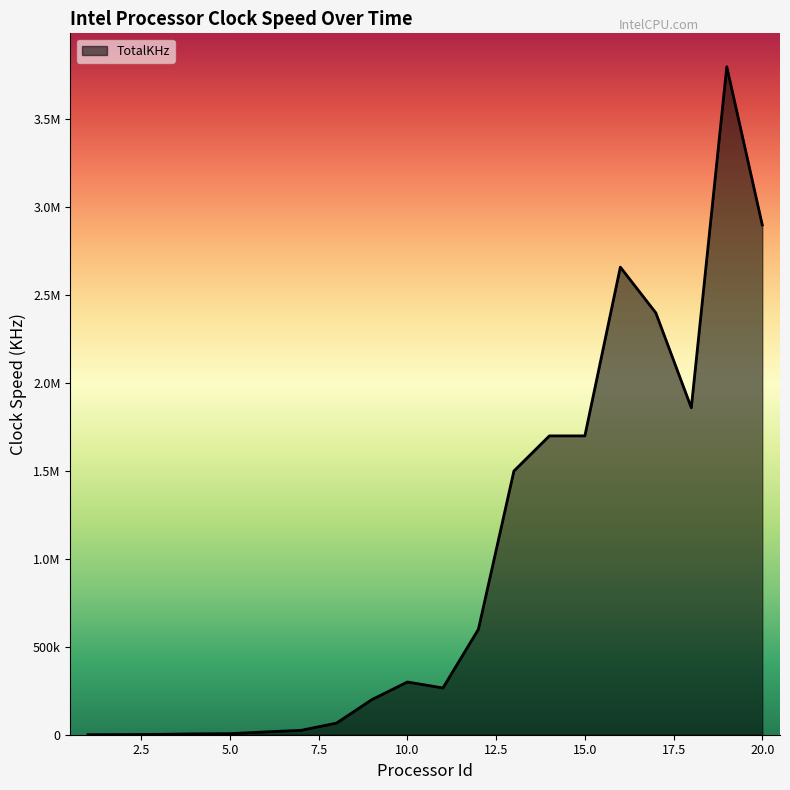

Does the chart display data point markers on the line(s)?

No